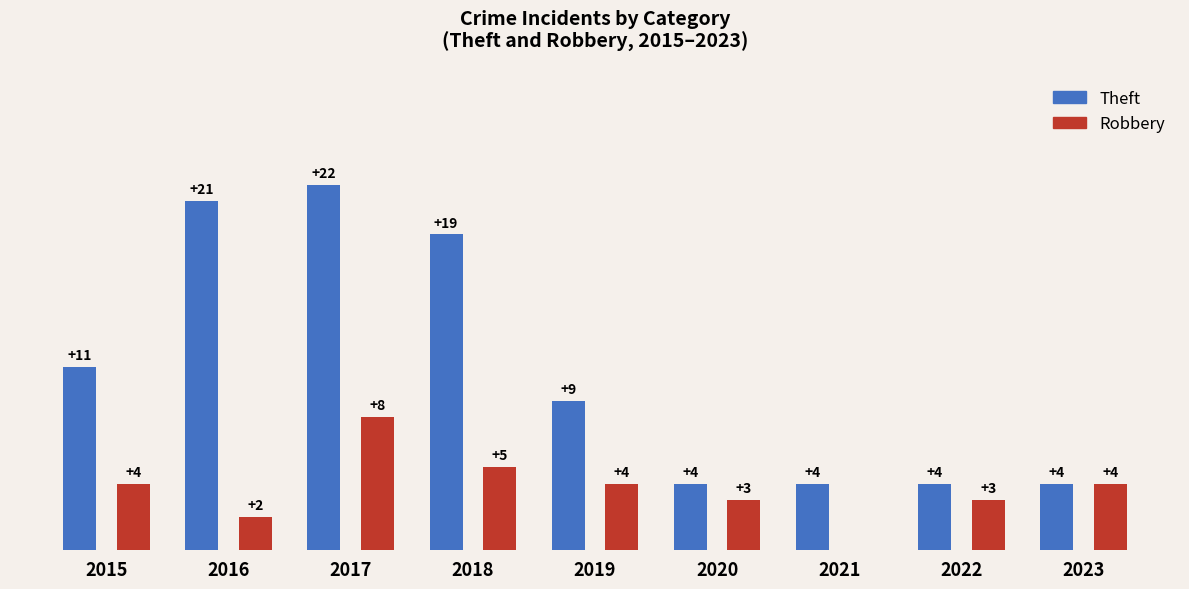

Between 2021 and 2022, which series saw the biggest shift?

Robbery